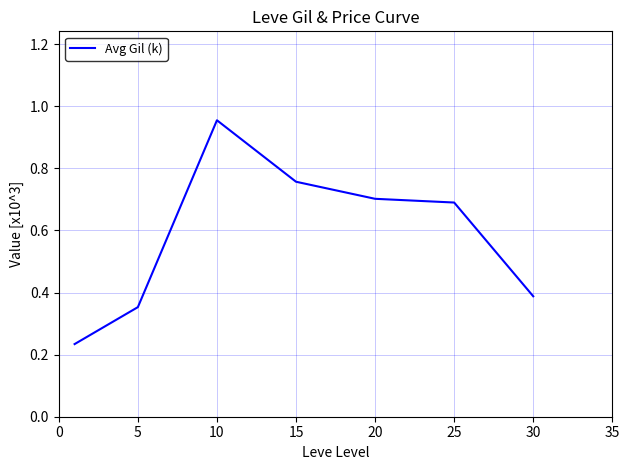

What is the difference between the second highest and minimum values?

0.5